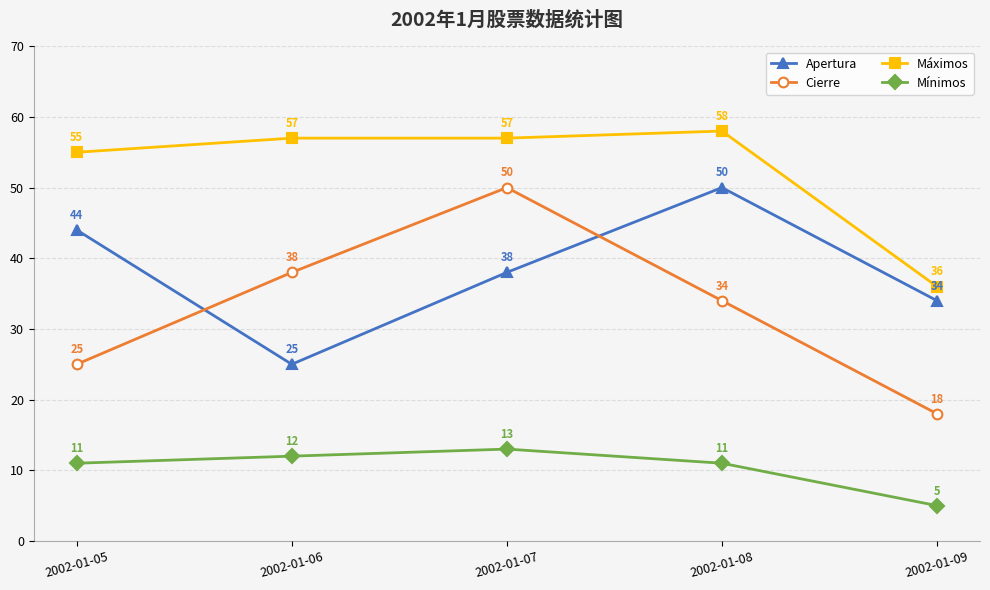

The Apertura series shows 9 at 2002-01-07. True or false?

False